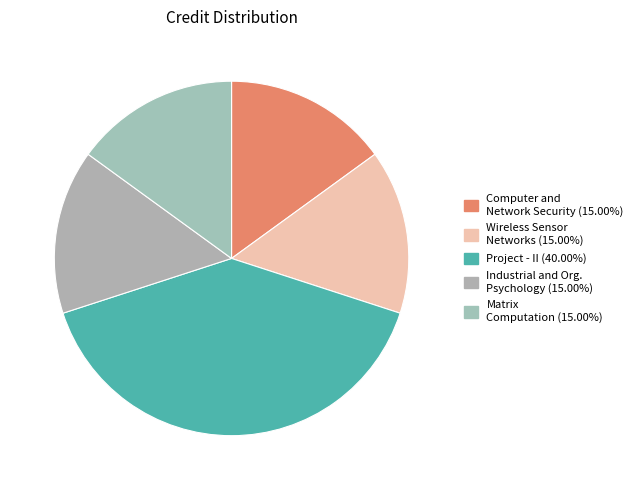

Does any single category account for the majority?

No